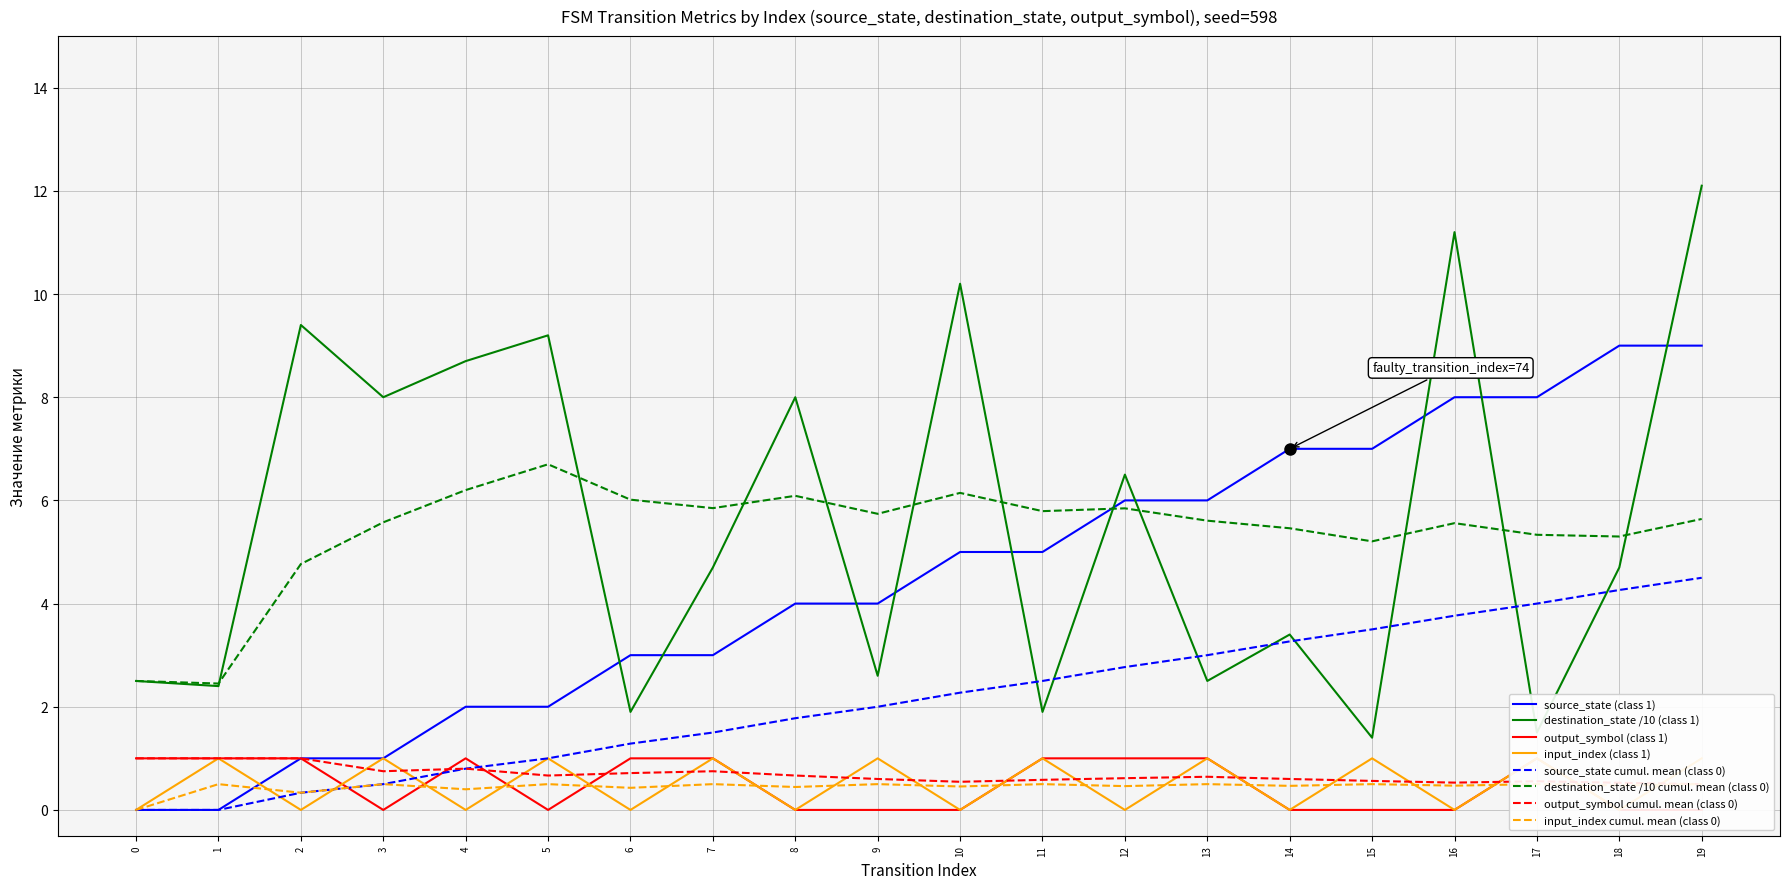

Which has a higher value, 13 or 14?

14